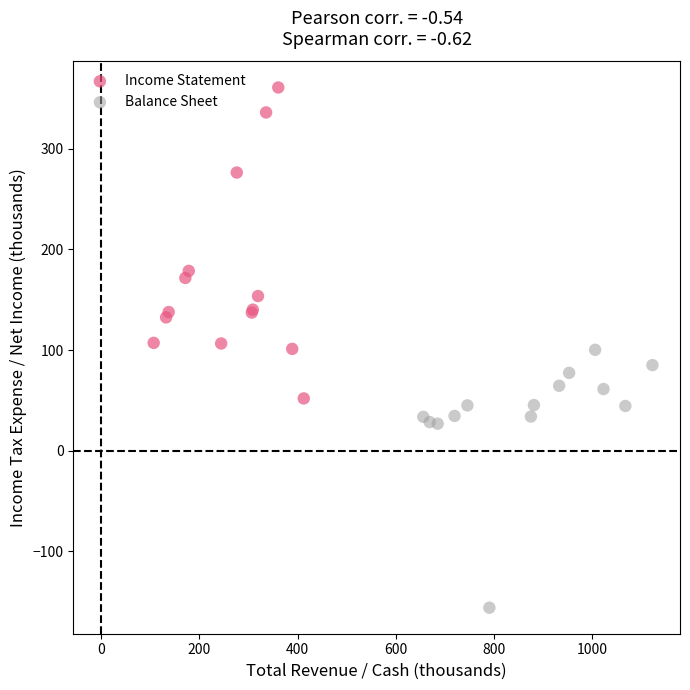

Which series contains the lowest Y value?

Balance Sheet